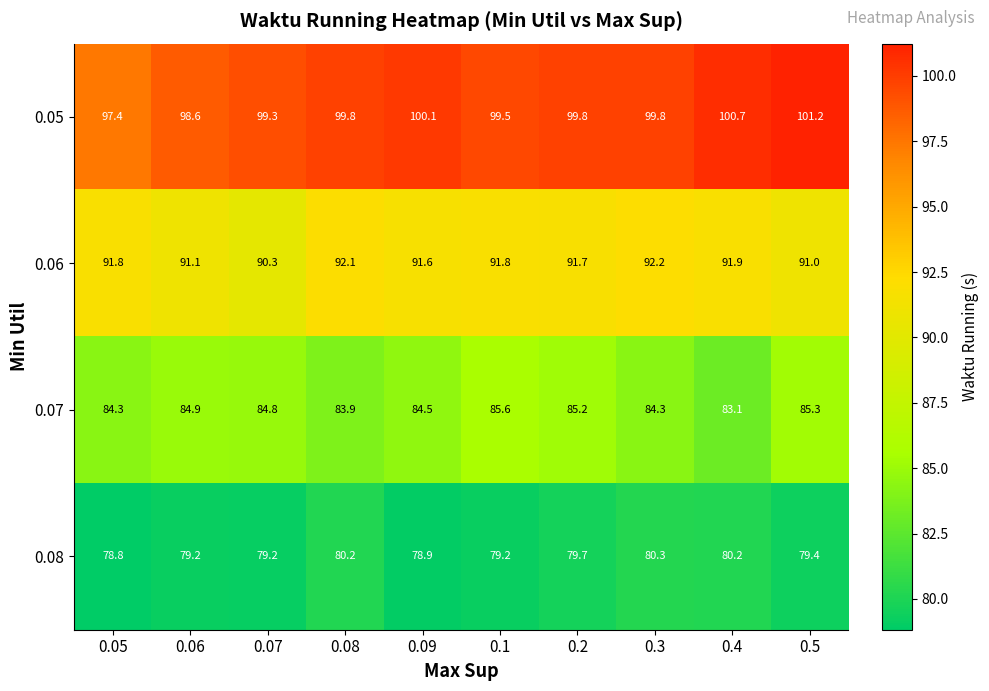

True or false: 0.08 has a value of 79.4 at 0.5.

True